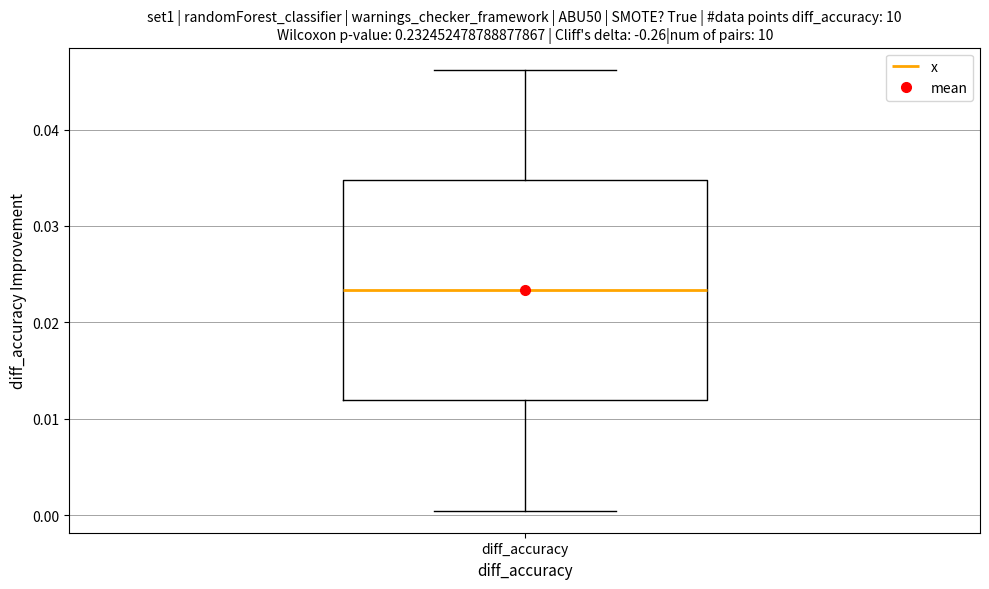

Transcribe this box plot: give where the median line is, the range the box spans, and where the two whiskers end, as read against the y-axis. The values are not printed on the chart, so give them approximately, as read against the axis.

median 0.023, box 0.012 to 0.035, whiskers 0.000 to 0.046